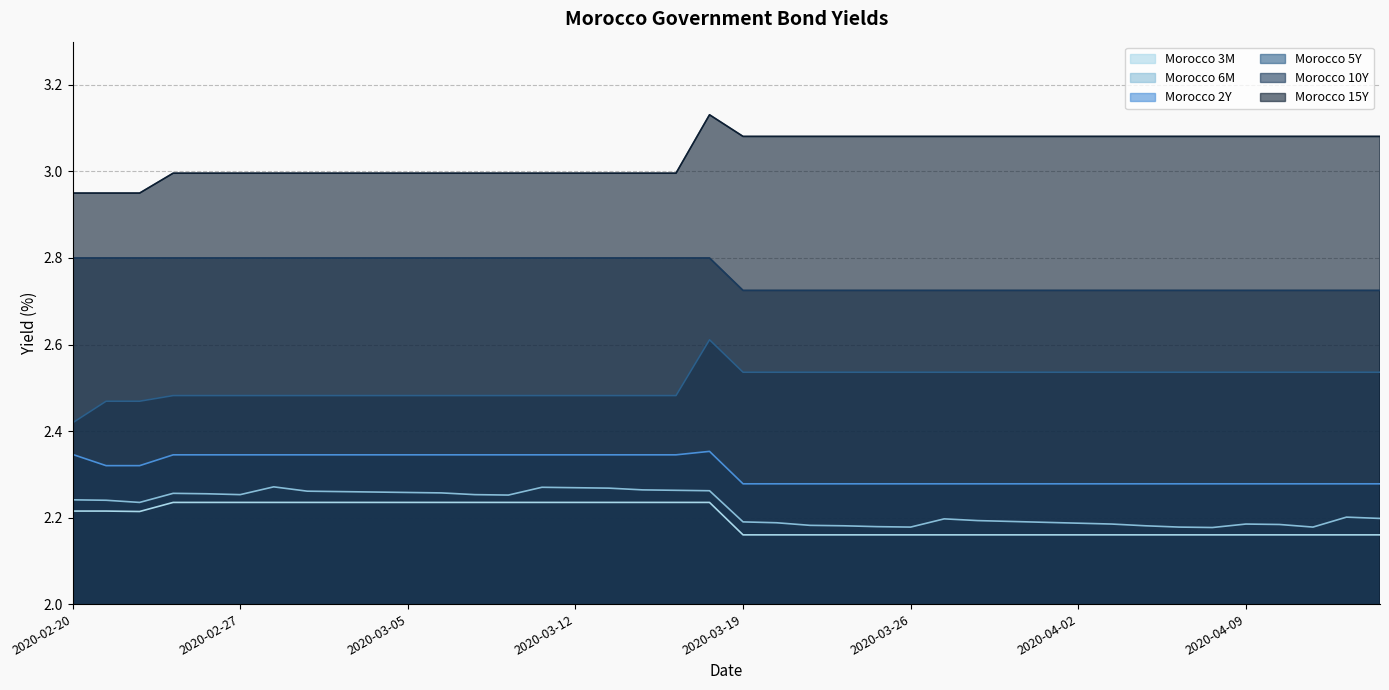

What is the difference between the highest and lowest values at 2020-04-01?

0.9